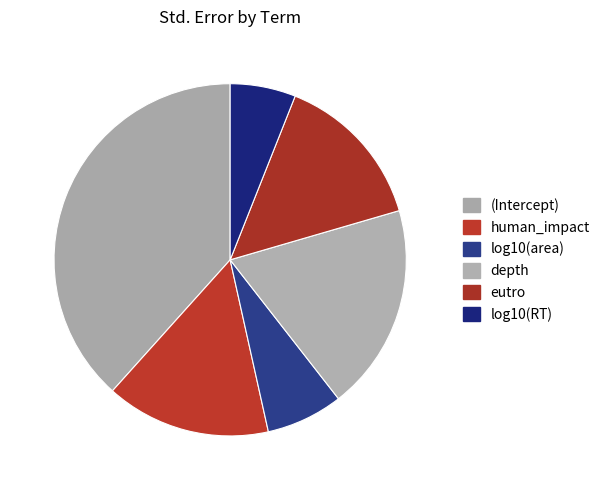

The log10(RT) slice represents 1% of the pie. True or false?

False